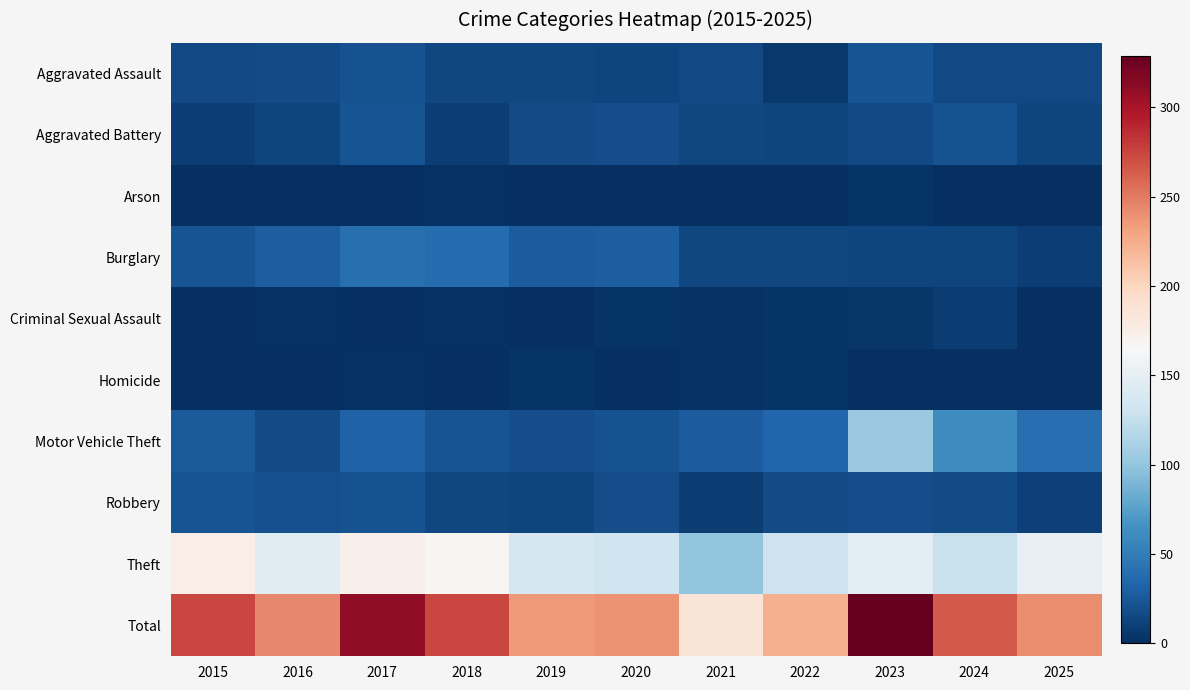

Count the number of data series in this chart.

10